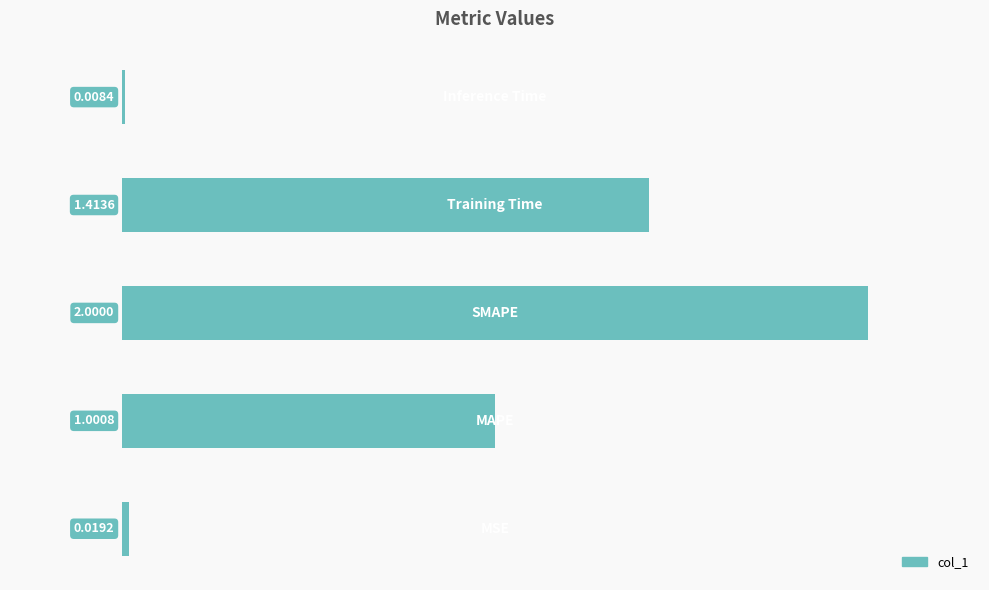

What is the sum of all values?

4.4